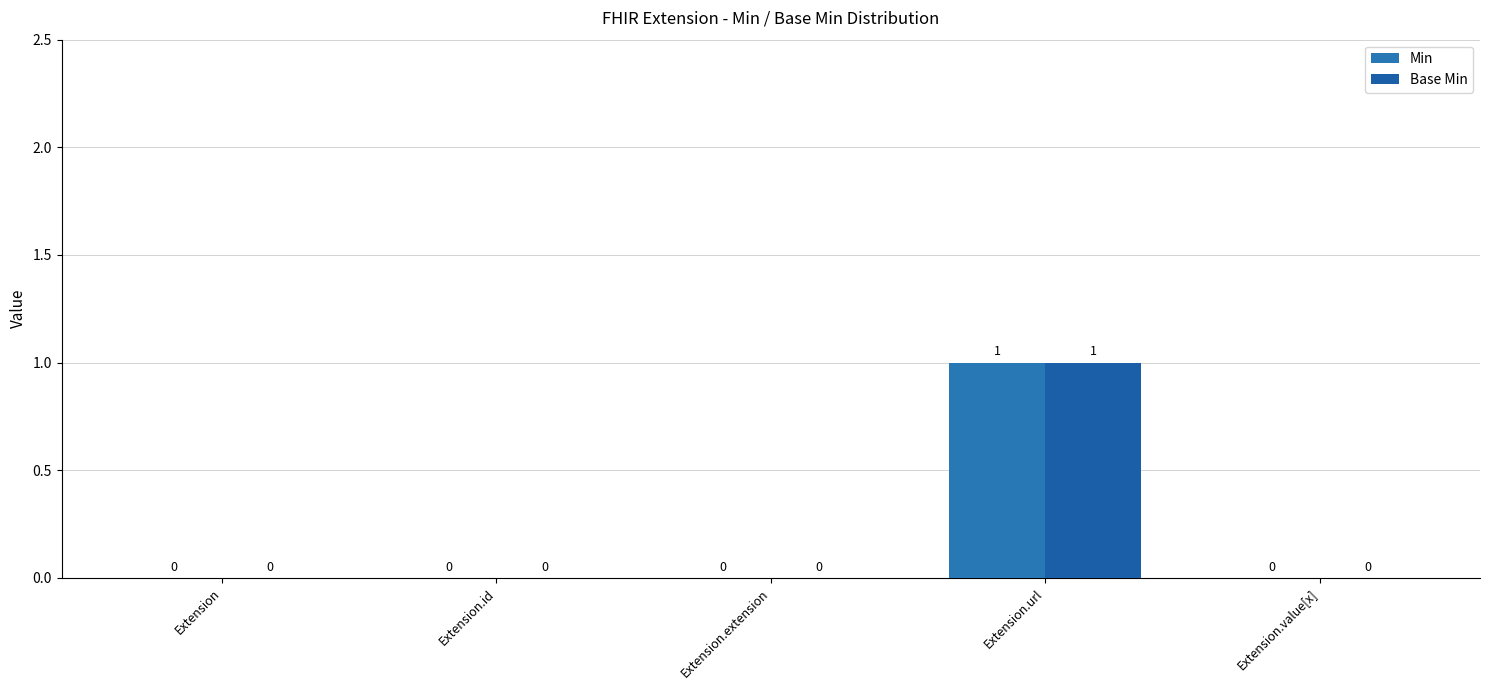

How many values in the Base Min series exceed 0?

1